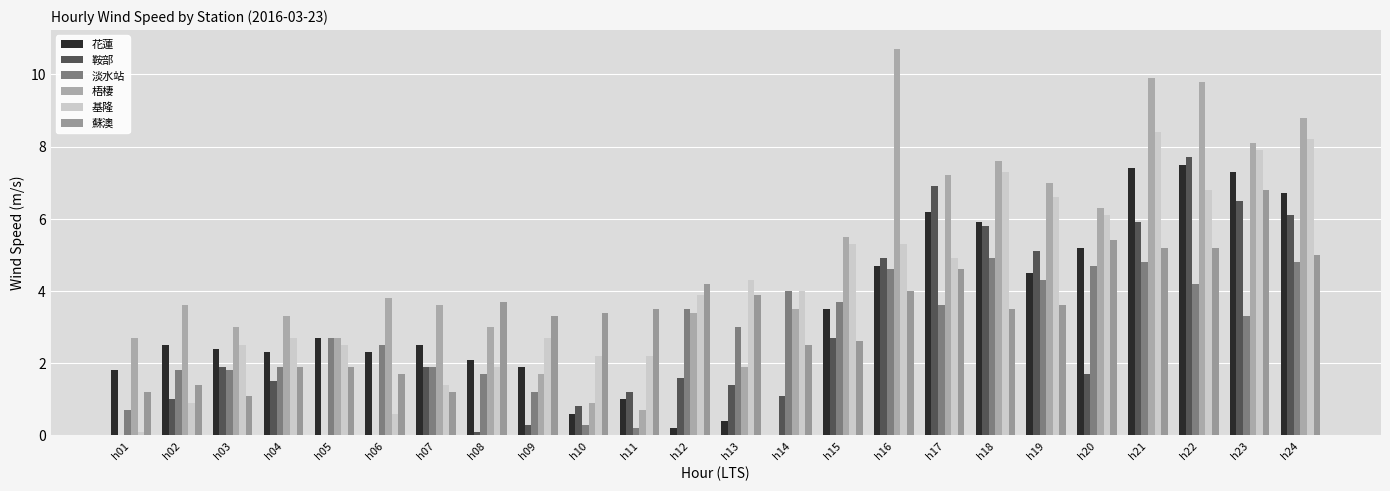

How many positive values does the 花蓮 series have?

23